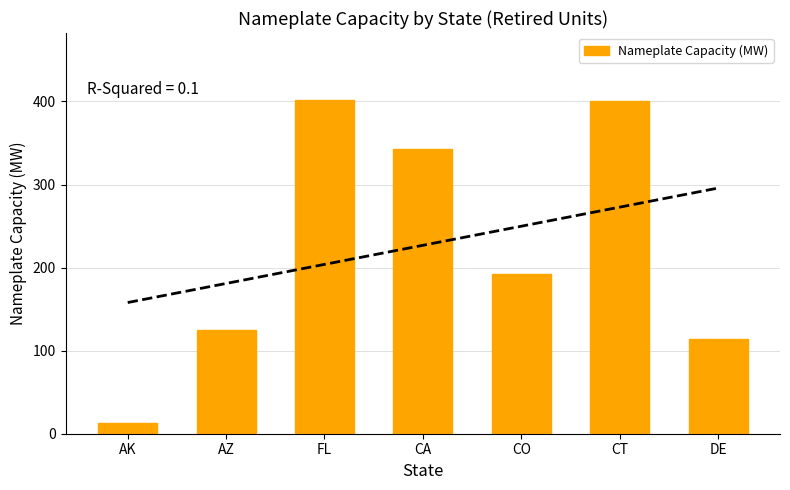

What is the label of the 1st bar from the left?

AK